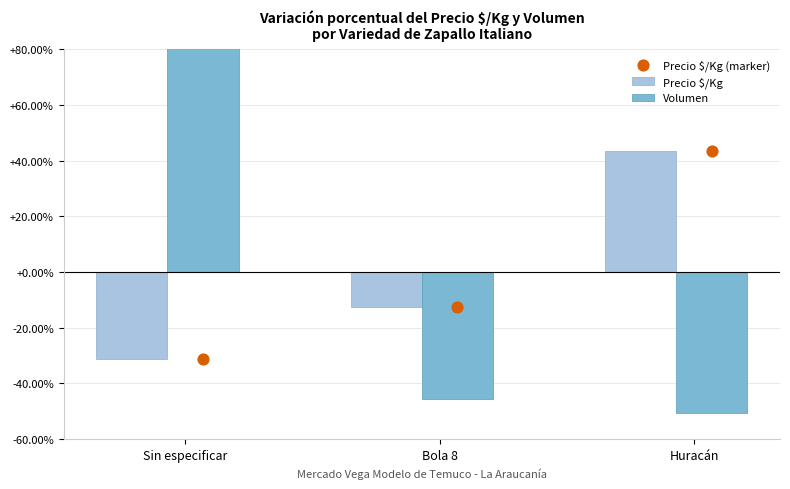

Which series contains the lowest Y value?

Volumen